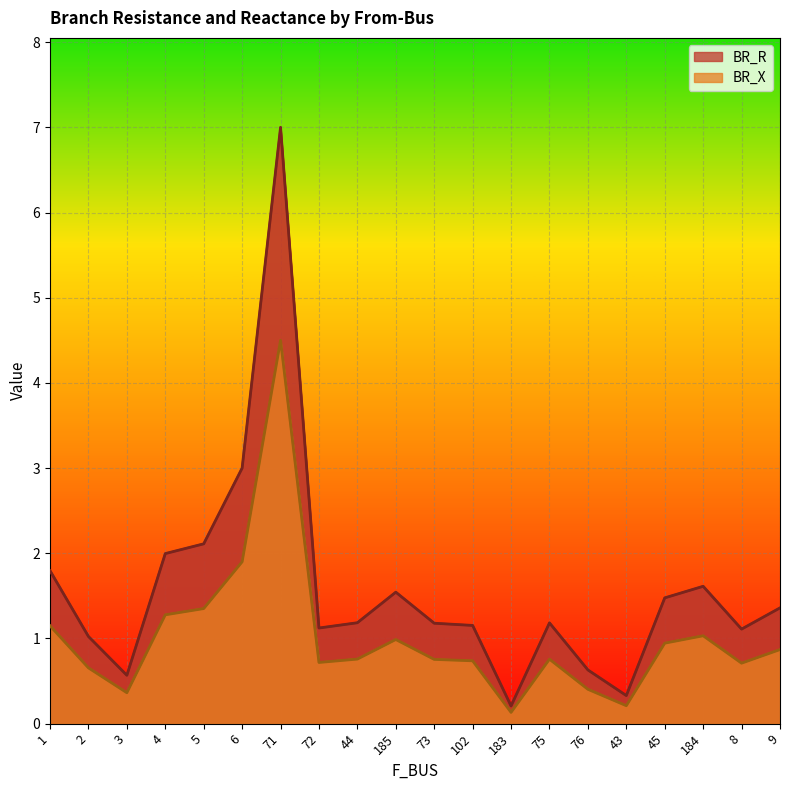

At which label does BR_R reach its minimum?

183